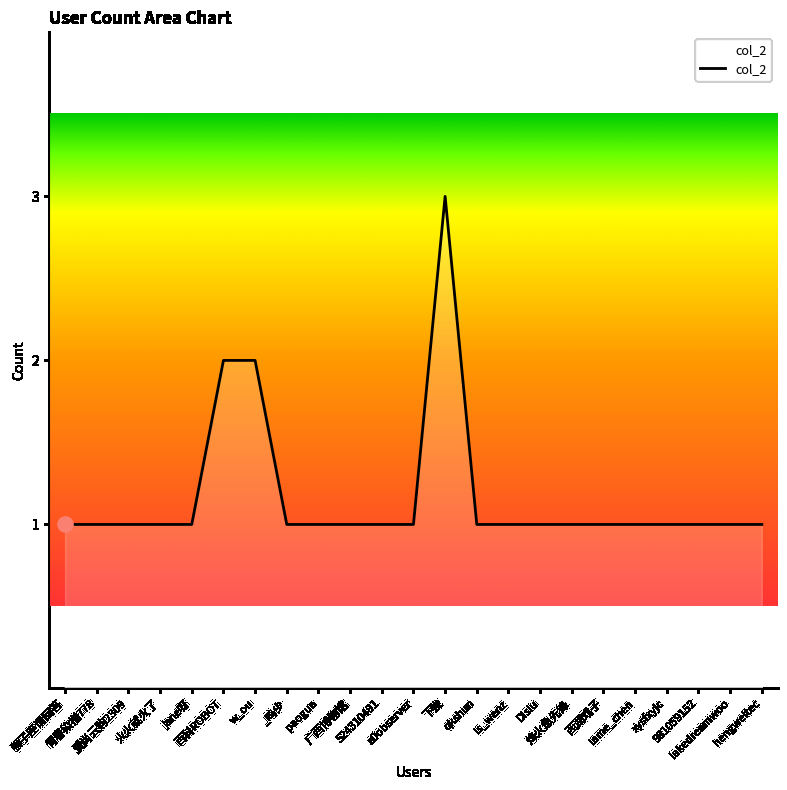

Approximately how many times larger is the value at hengweitec compared to 爱尚云购2309?

1.0